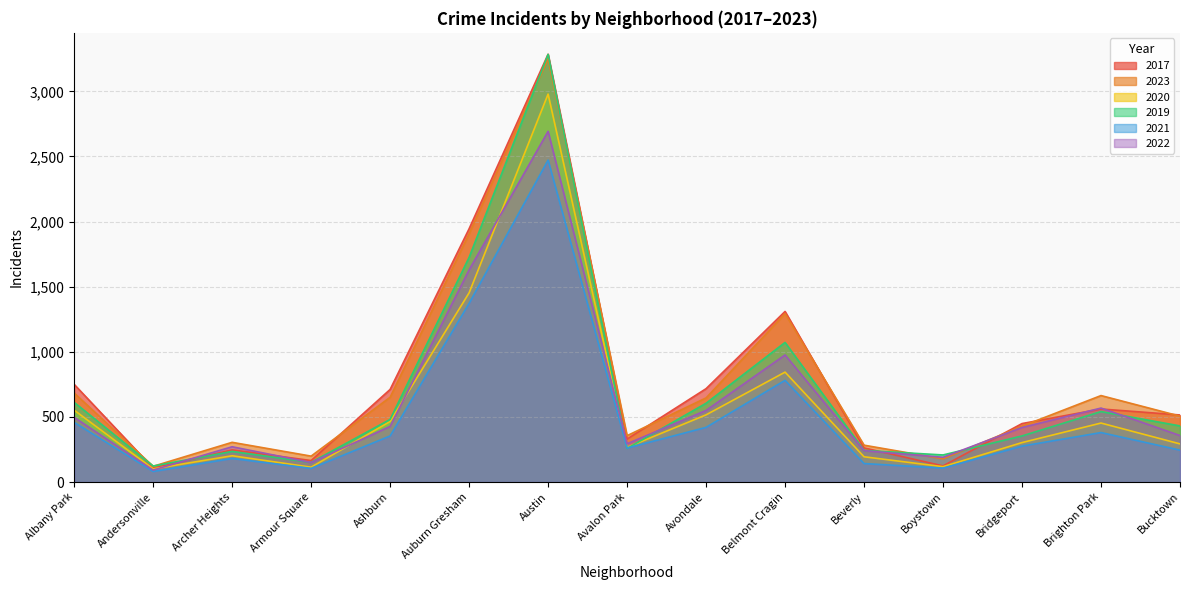

Where is the first local maximum for 2017?

Archer Heights